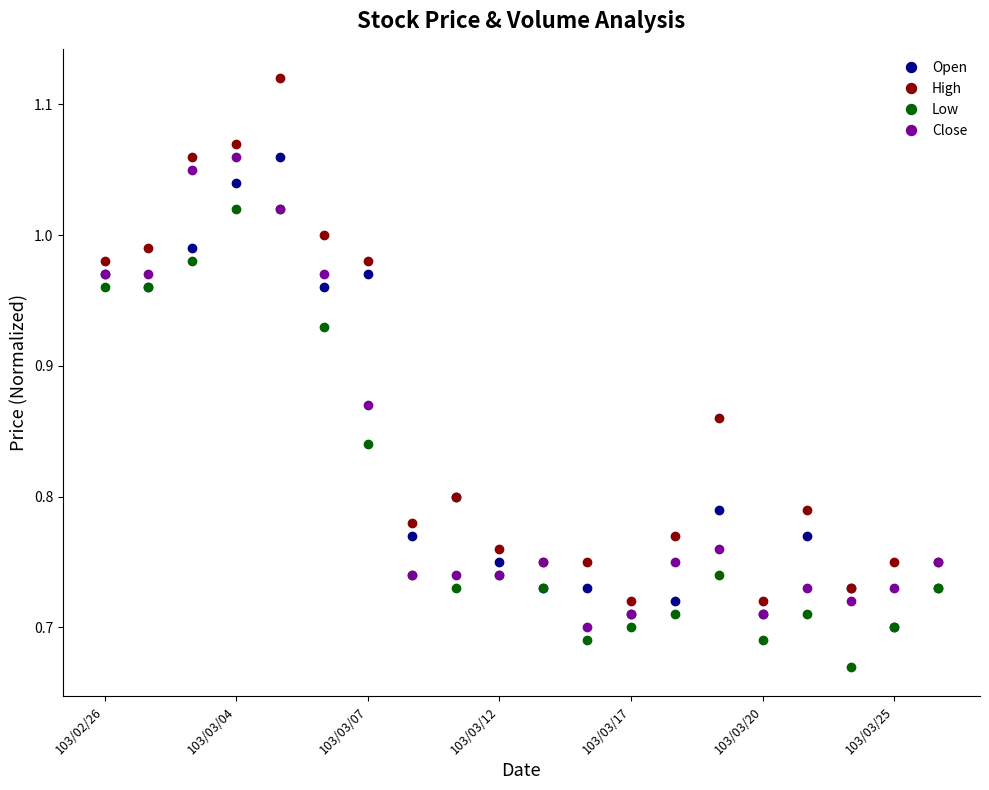

At how many categories does at least one series exceed 0?

20